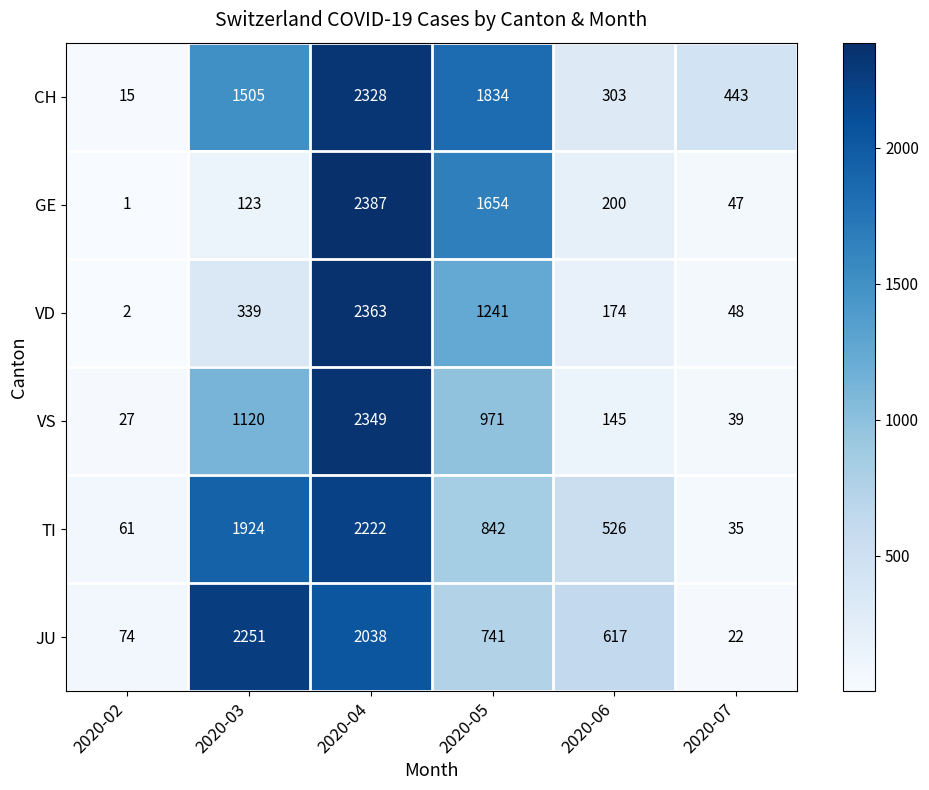

What is the spread (max minus min) of values at 2020-04?

349